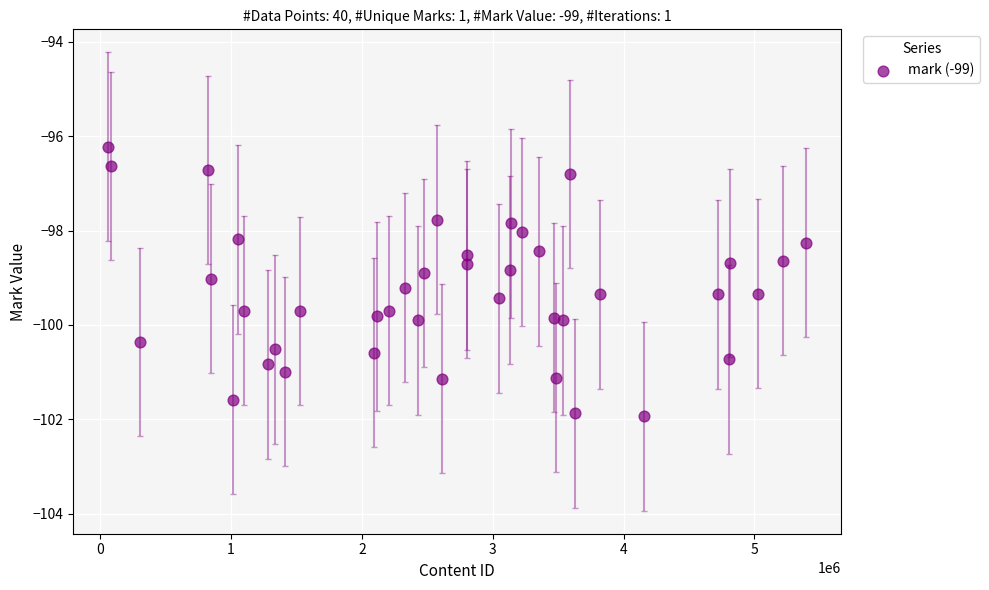

What is the range of X values (max minus min)?

5335097.0